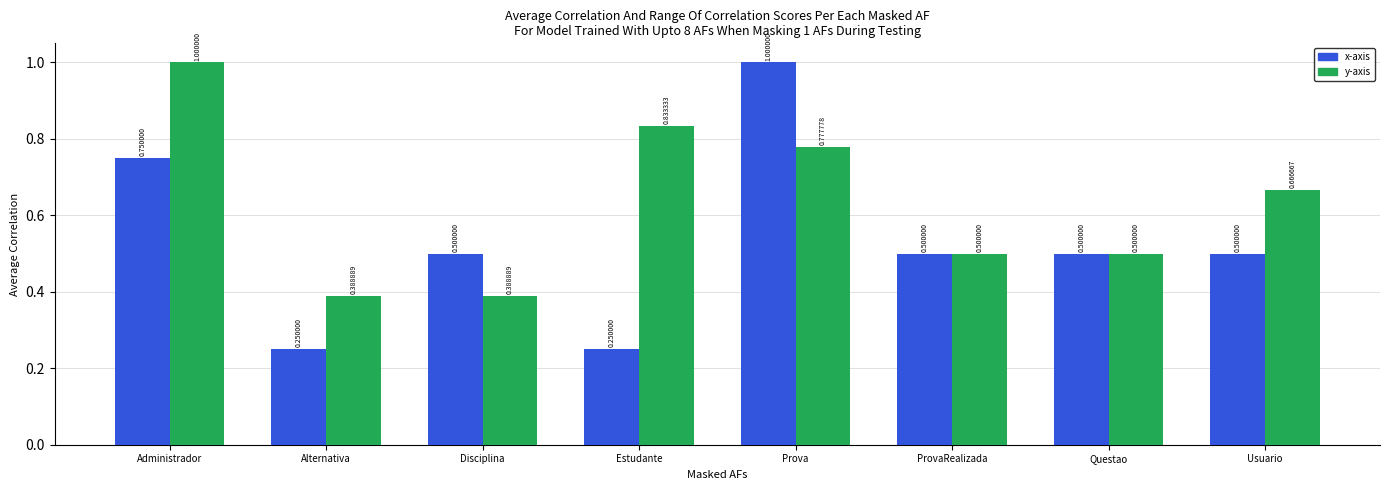

Which series has the largest total across all categories?

y-axis